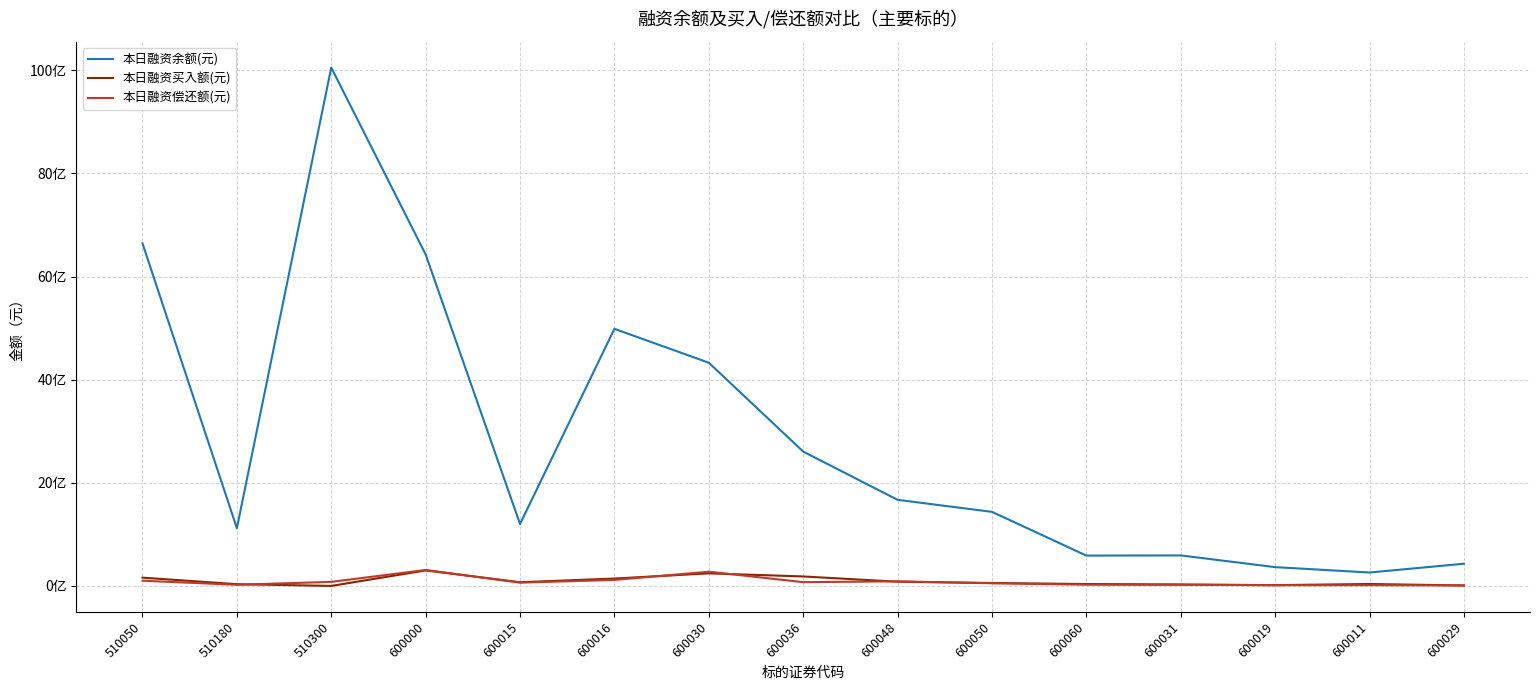

Which series changed the most between 510180 and 510300?

本日融资余额(元)